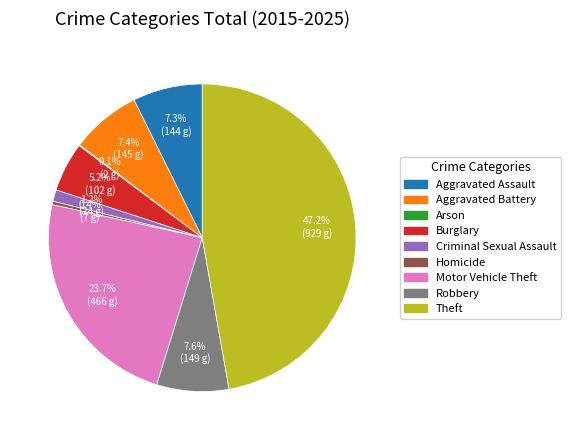

What percentage is NOT represented by Theft?

52.8%